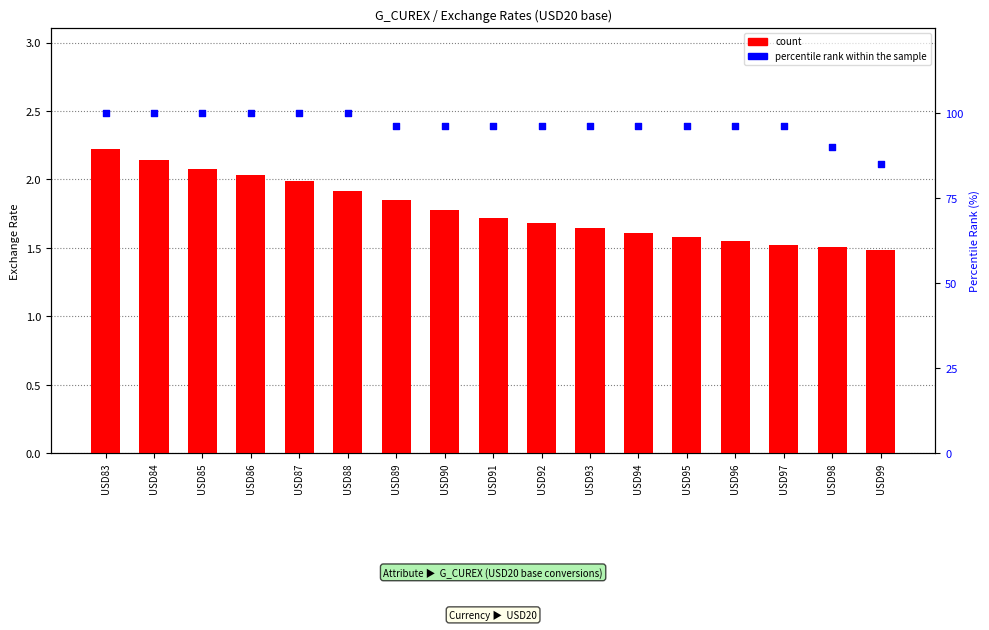

What are all the series names shown in the legend?

count, percentile rank within the sample